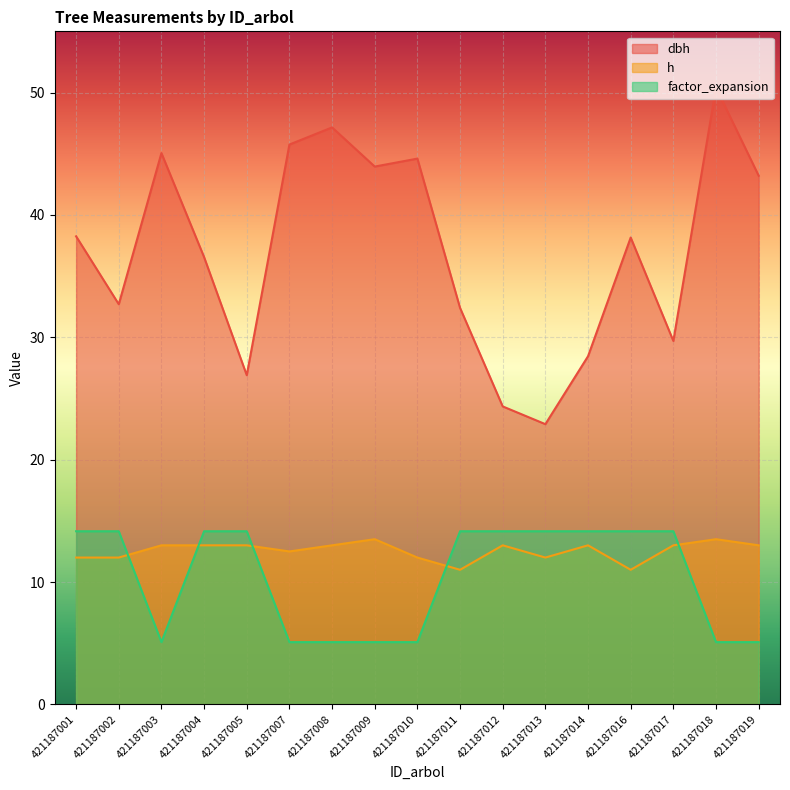

Where is dbh nearest to the value 36?

421187004